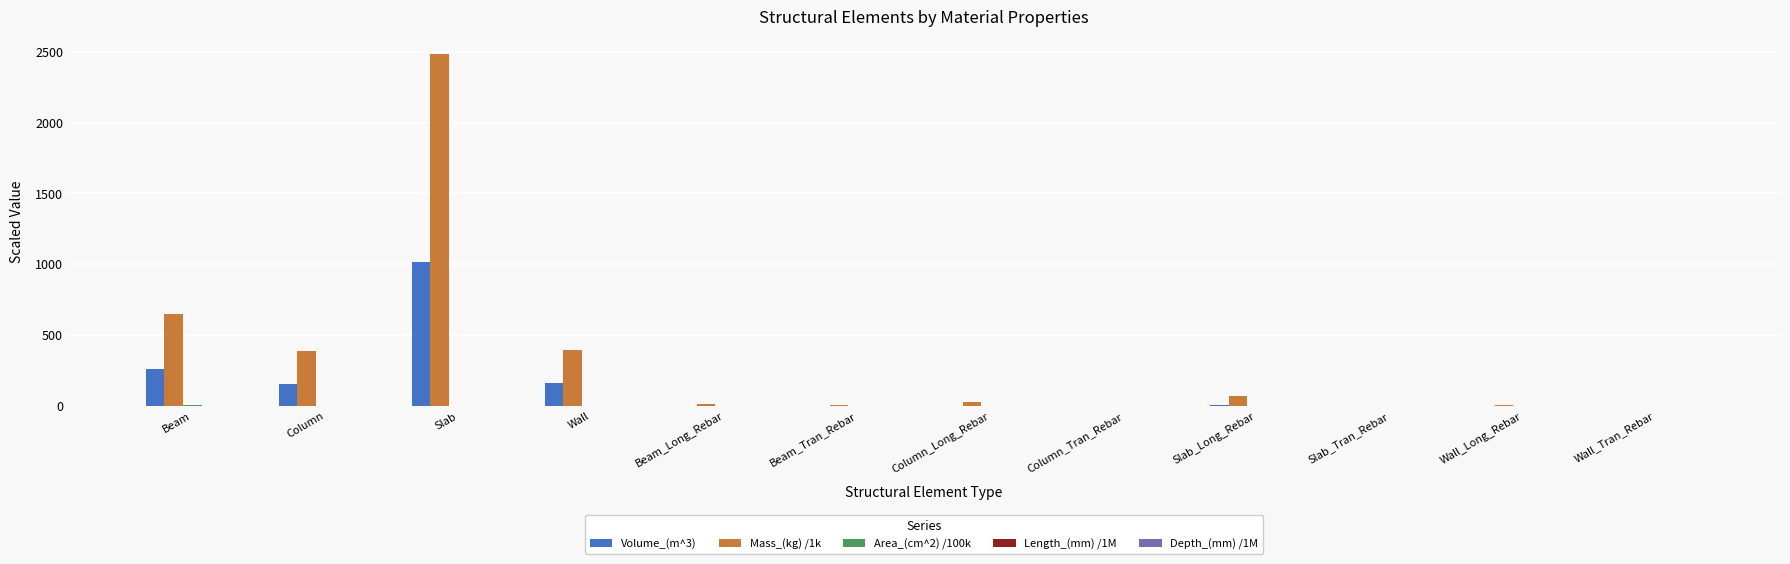

How many data points does each series have?

12